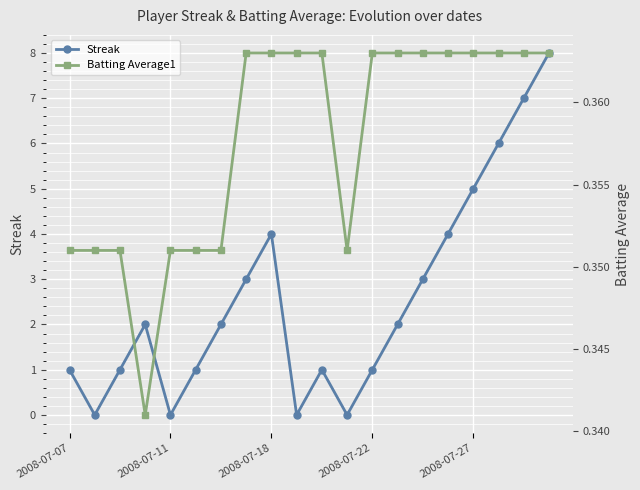

Which series has the largest total across all categories?

Streak